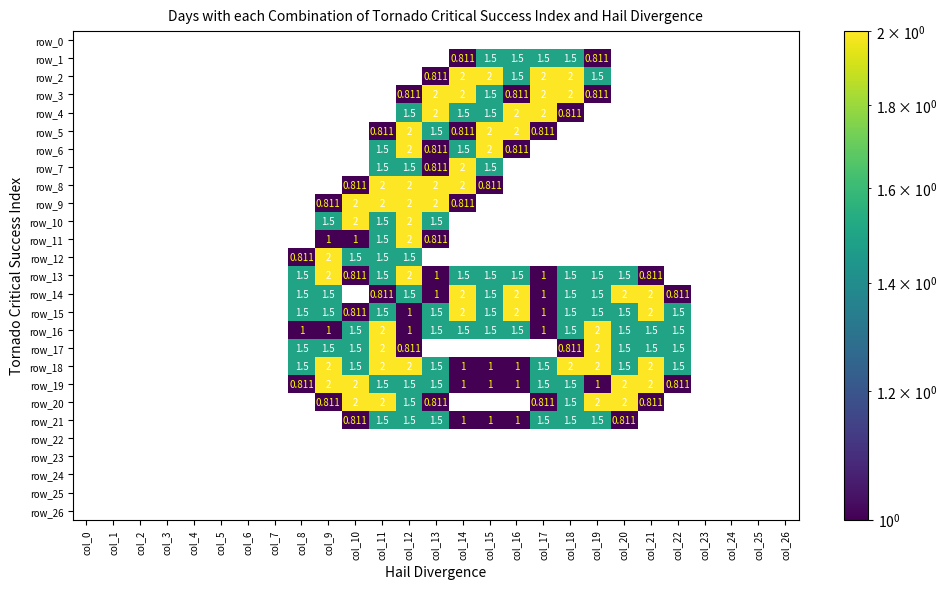

What is the difference between the row_14 values at col_3 and col_9?

1.5